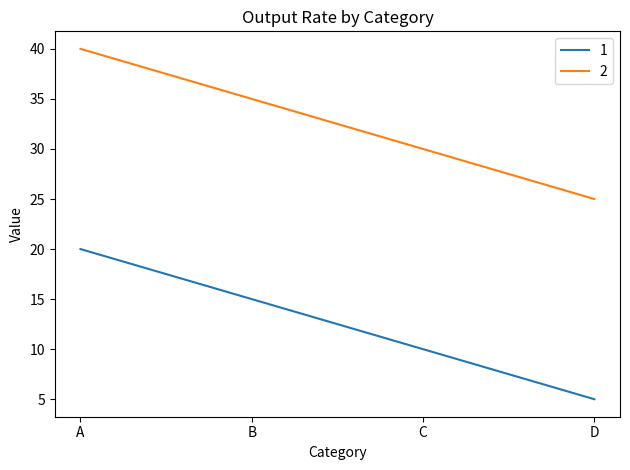

What is the total value across all series at D?

30